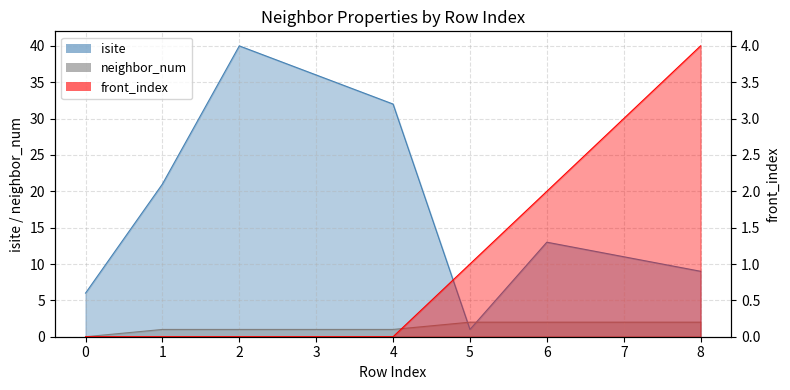

Which series changed the most between 3 and 4?

isite